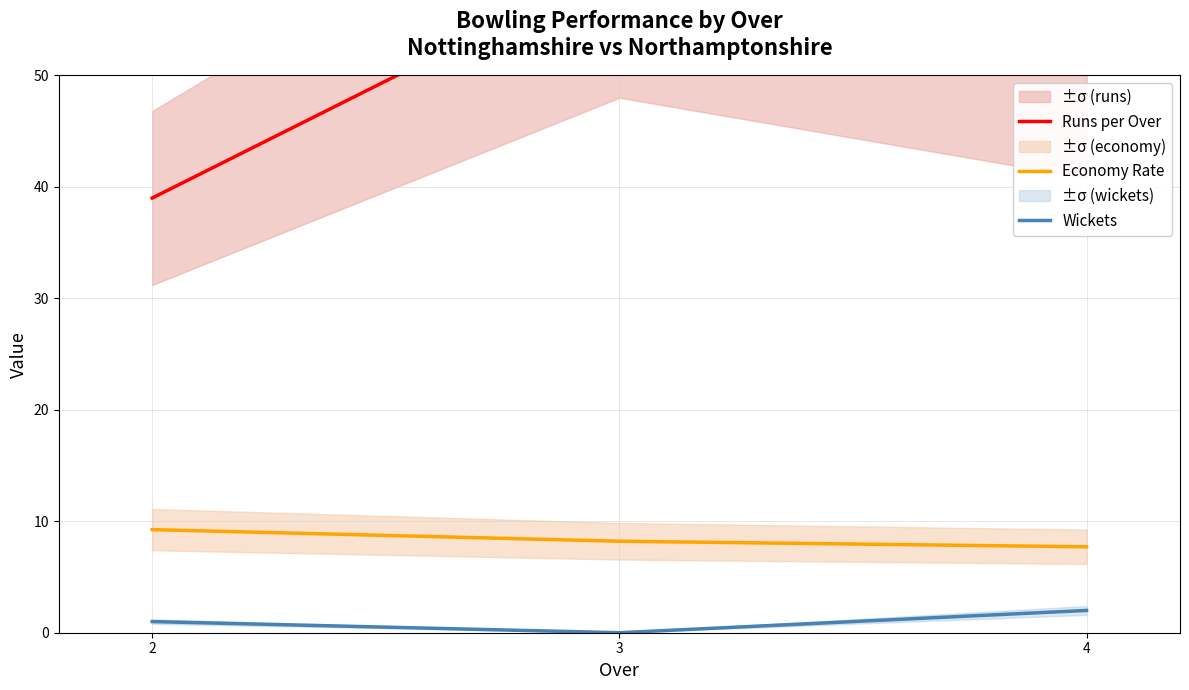

At which category is the sum across all series the highest?

3